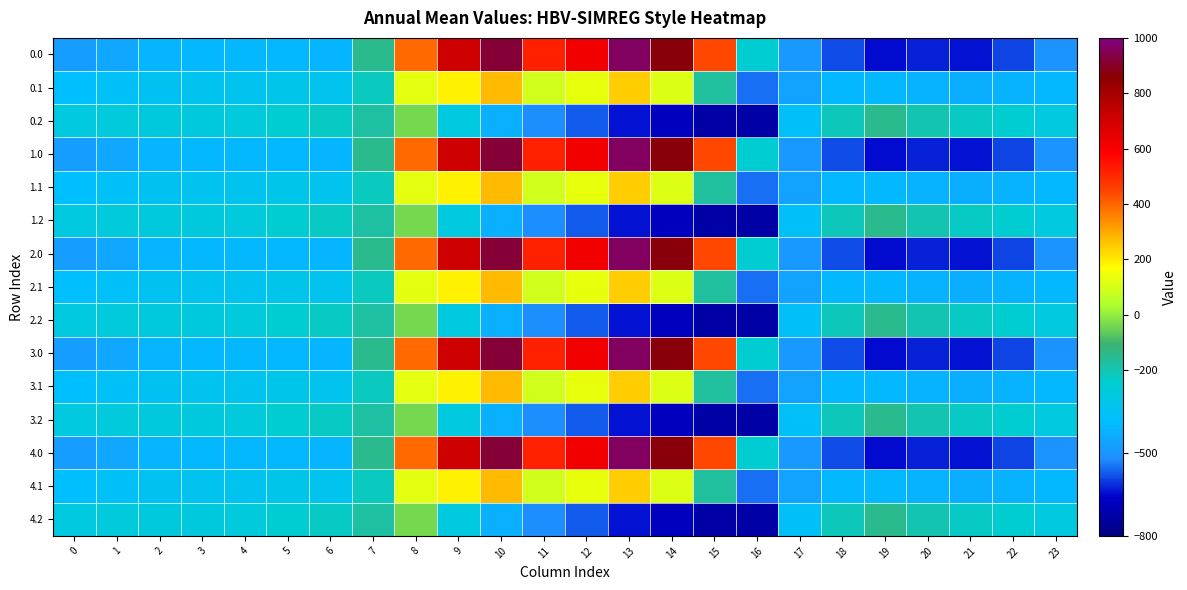

List the series in order of their peak value, lowest first.

0.2, 1.2, 2.2, 3.2, 4.2, 0.1, 1.1, 2.1, 3.1, 4.1, 0.0, 1.0, 2.0, 3.0, 4.0